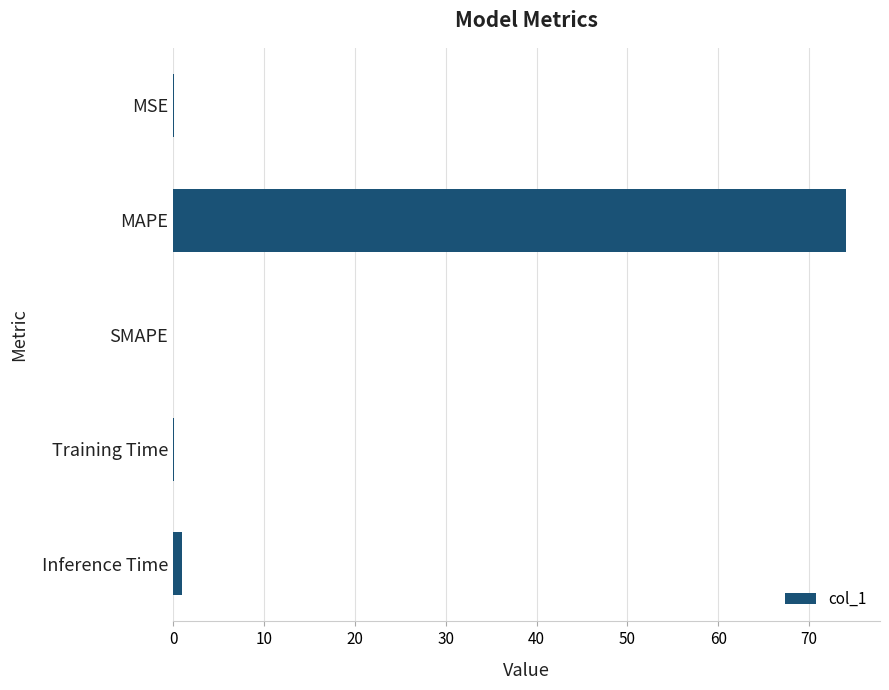

Which has a higher value, MSE or MAPE?

MAPE